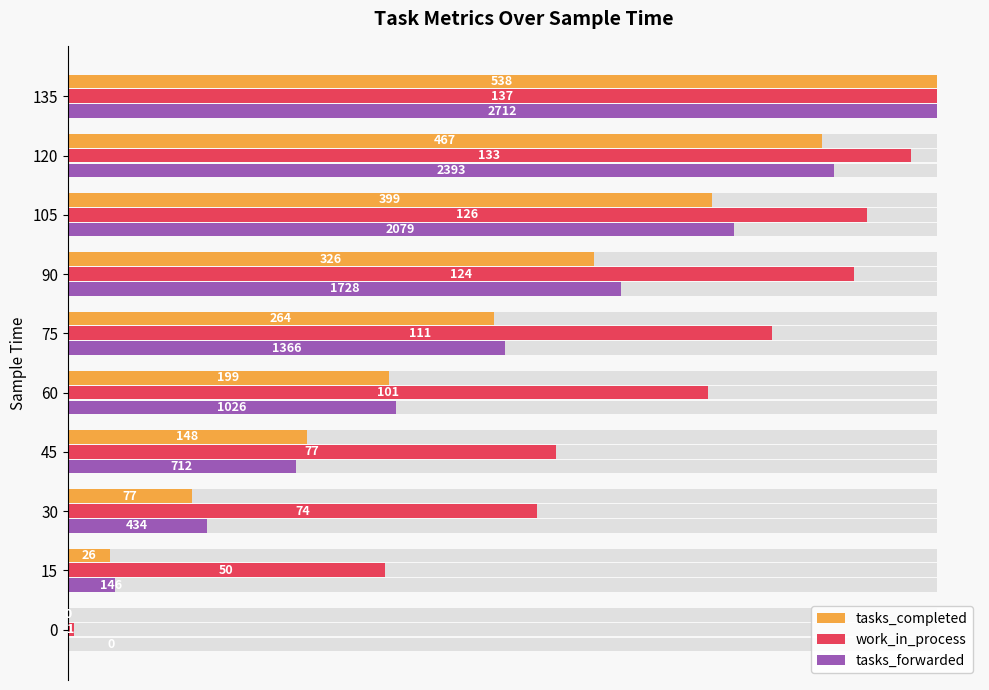

True or false: work_in_process has a value of 0.0 at 0.0.

False